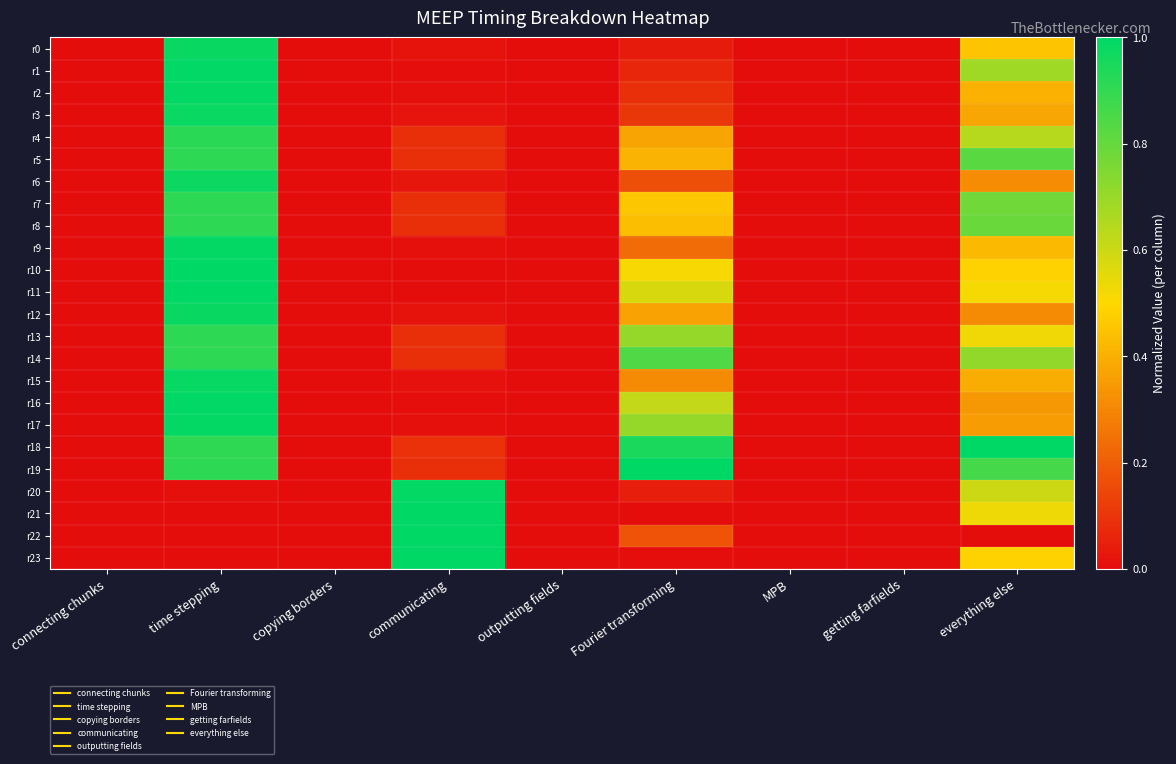

Count the number of data series in this chart.

24